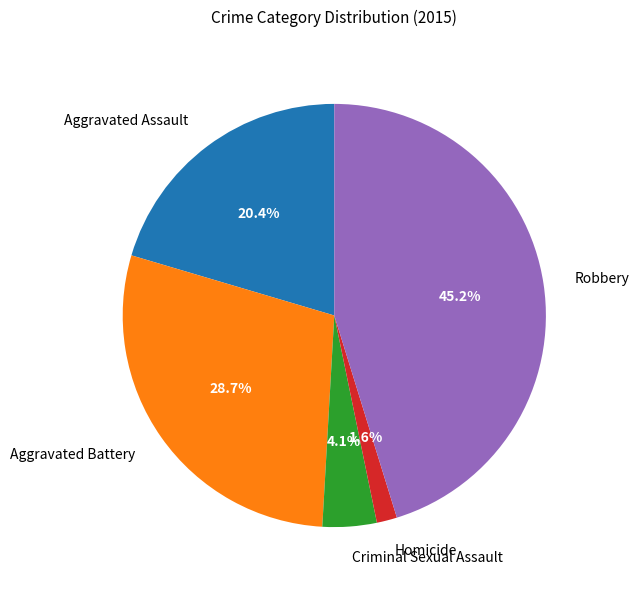

To the nearest percent, what percentage of the pie is Homicide?

2%